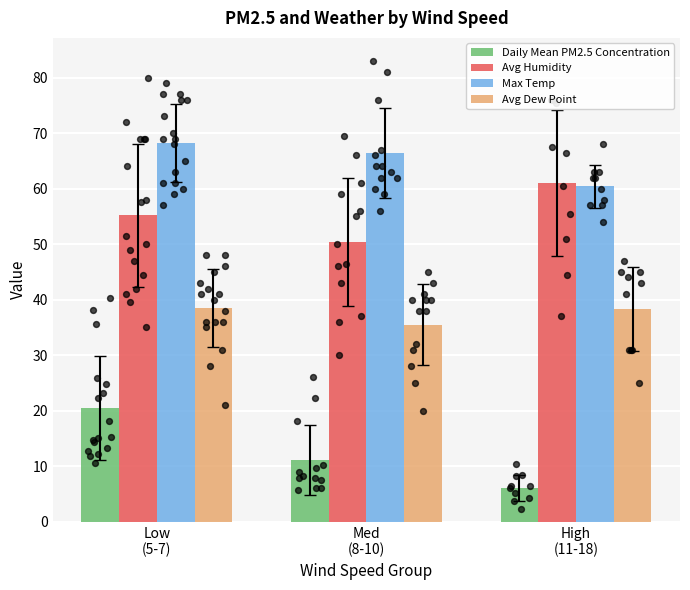

Is the value of Avg Dew Point at Med
(8-10) greater than the value of Avg Humidity at Med
(8-10)?

No